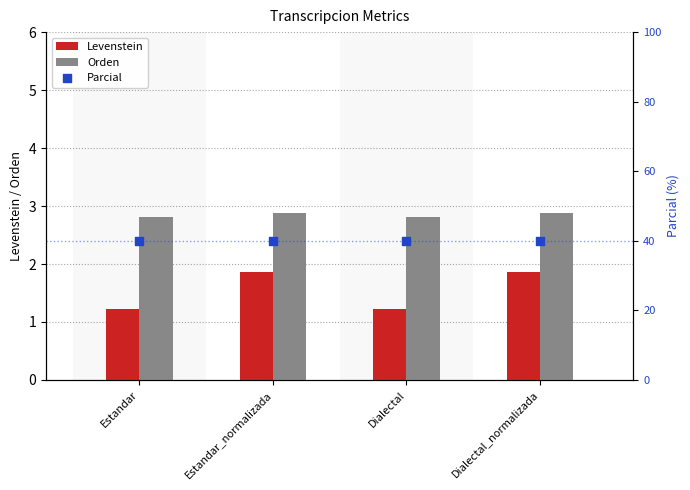

At how many categories does at least one series exceed 8?

4